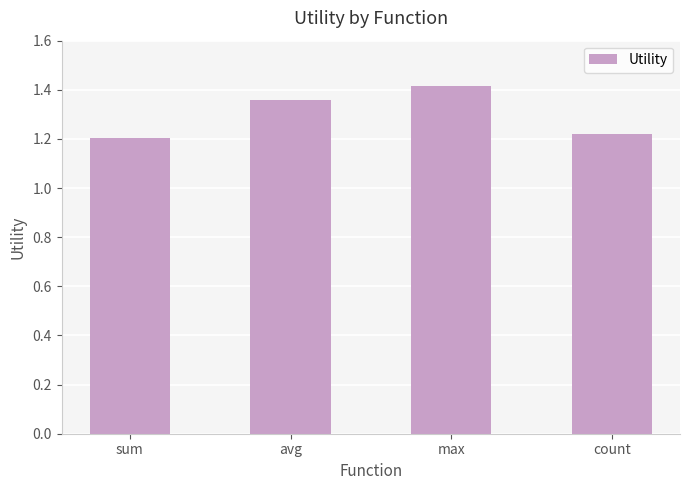

Count the number of data series in this chart.

1